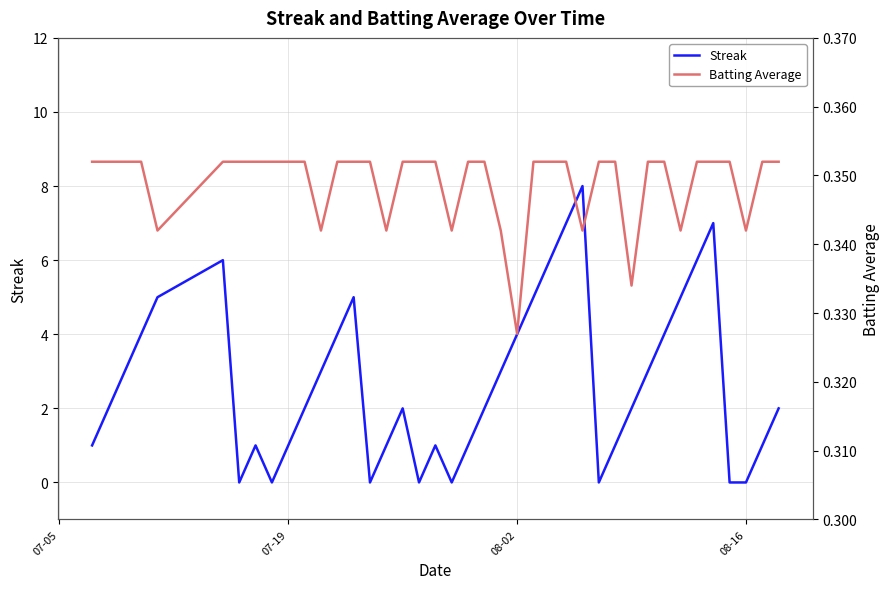

How many interior local valleys does the Batting Average series have?

9